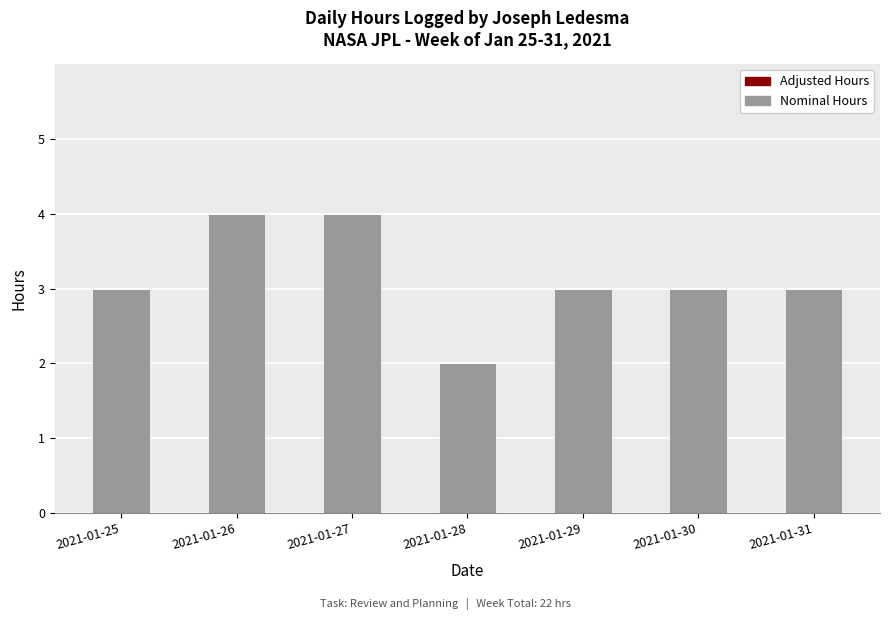

What is the maximum value shown in the chart?

4